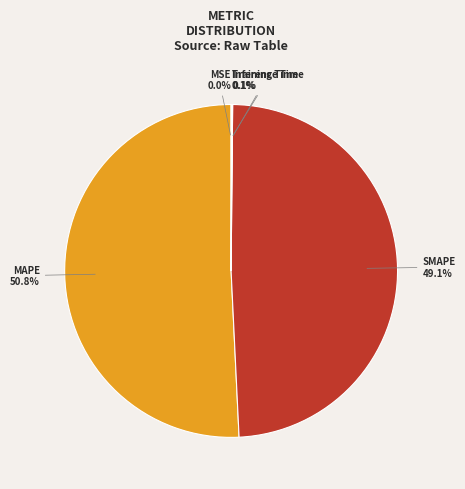

Is there a majority slice in this chart?

Yes